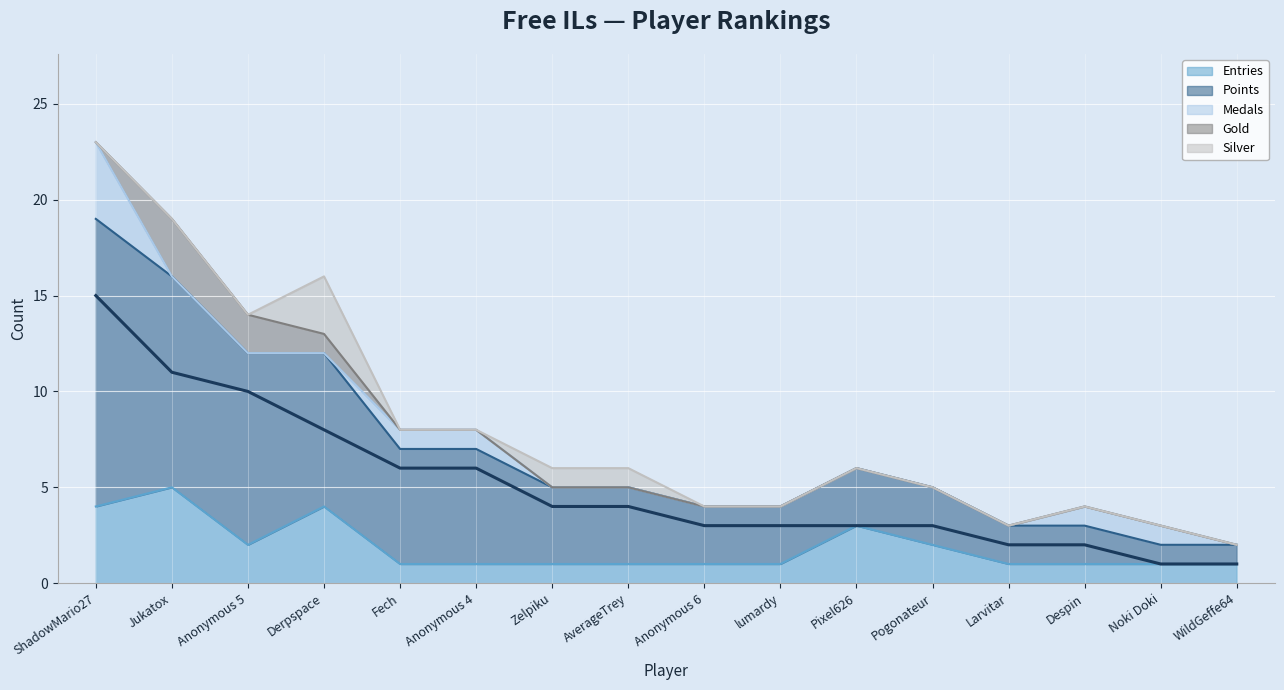

How many intersections are there between Silver and Medals?

2